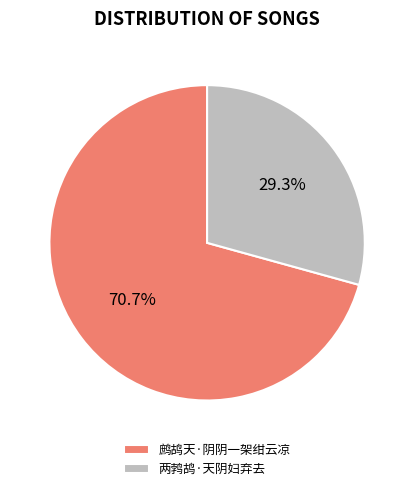

Which has a higher value, 鹧鸪天·阴阴一架绀云凉 or 两鹁鸪·天阴妇弃去?

鹧鸪天·阴阴一架绀云凉